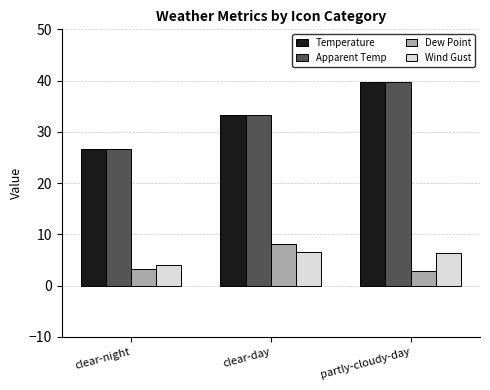

What are all the series names shown in the legend?

Temperature, Apparent Temp, Dew Point, Wind Gust